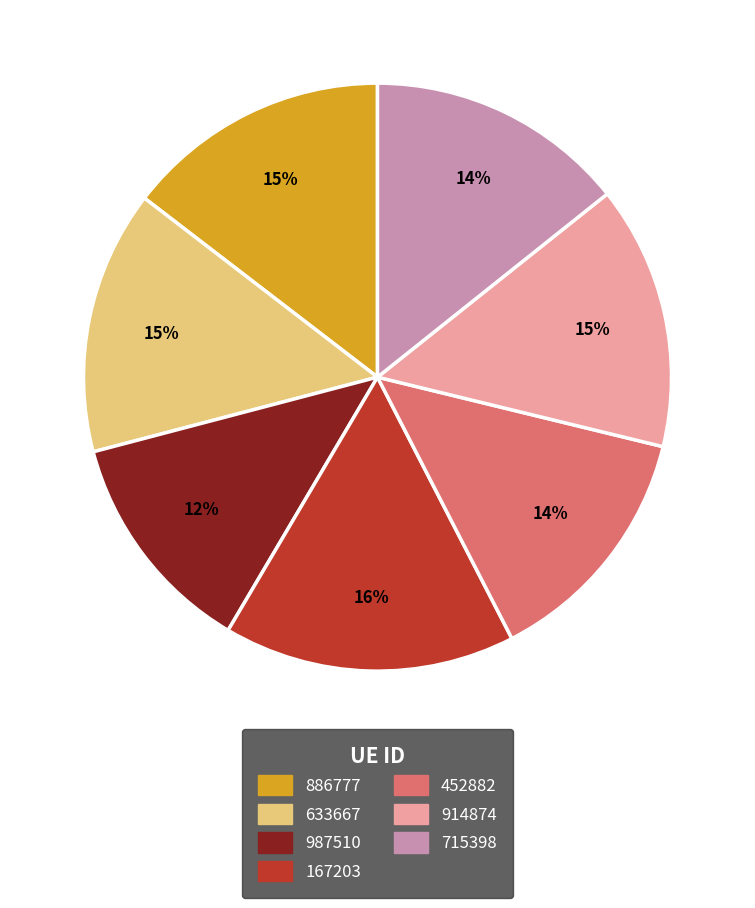

Is 886777 the majority of the pie?

No